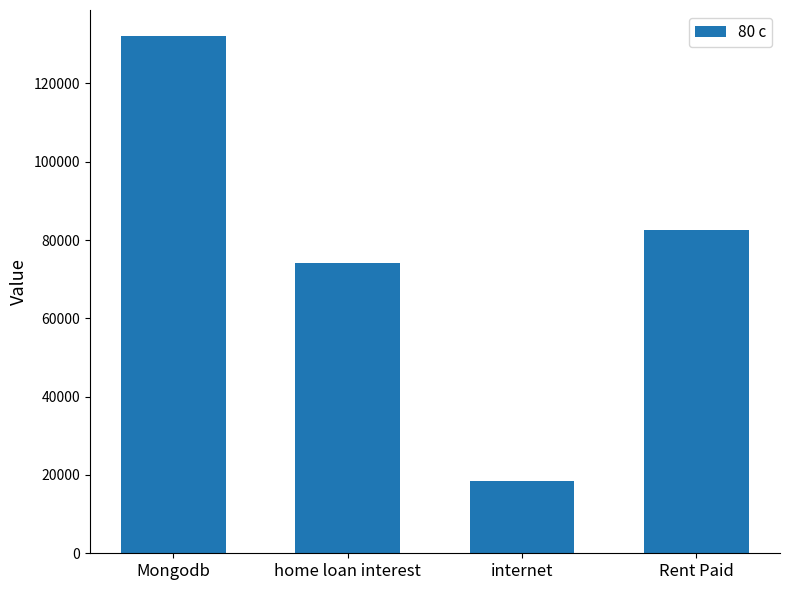

The value at Mongodb is 132149. True or false?

True